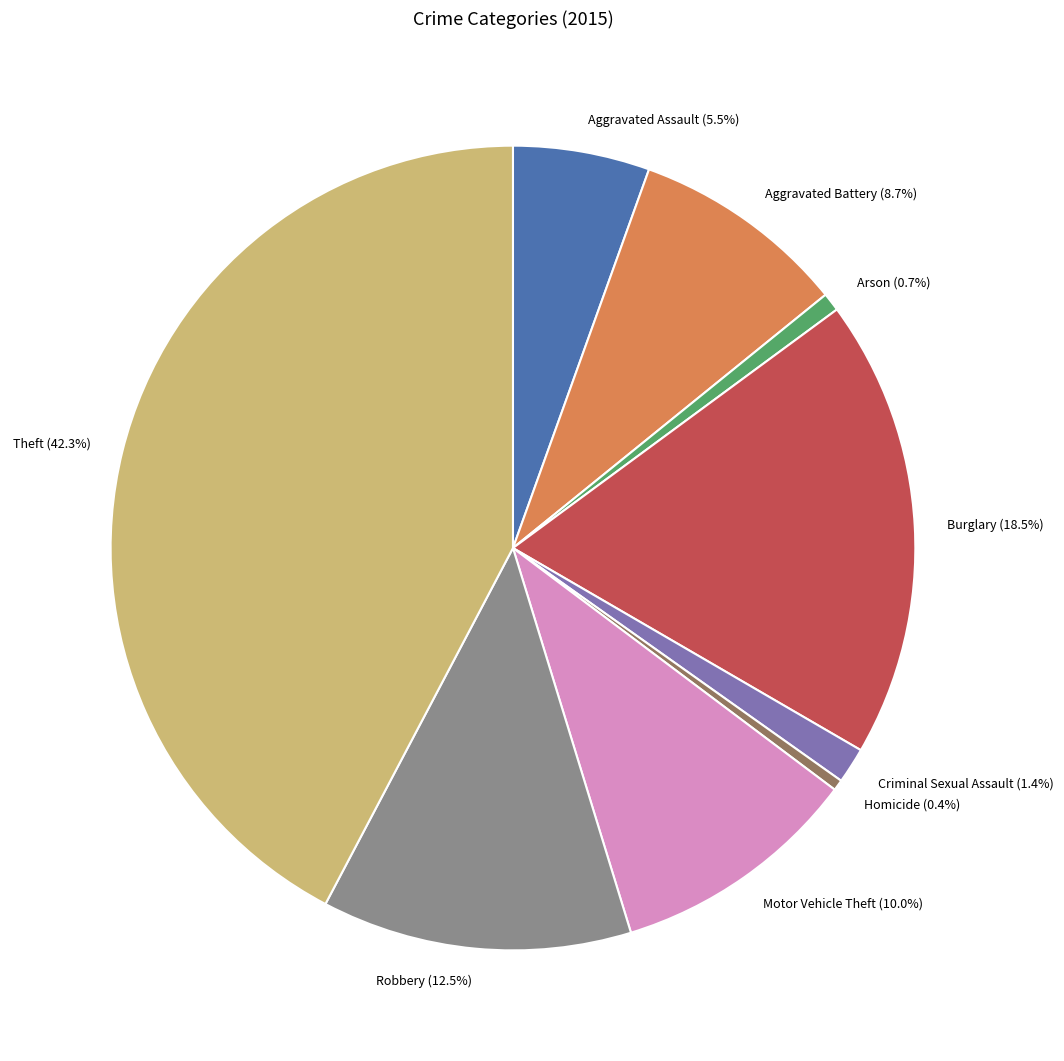

To the nearest percent, what is the difference between the Arson and Motor Vehicle Theft slice percentages?

9%